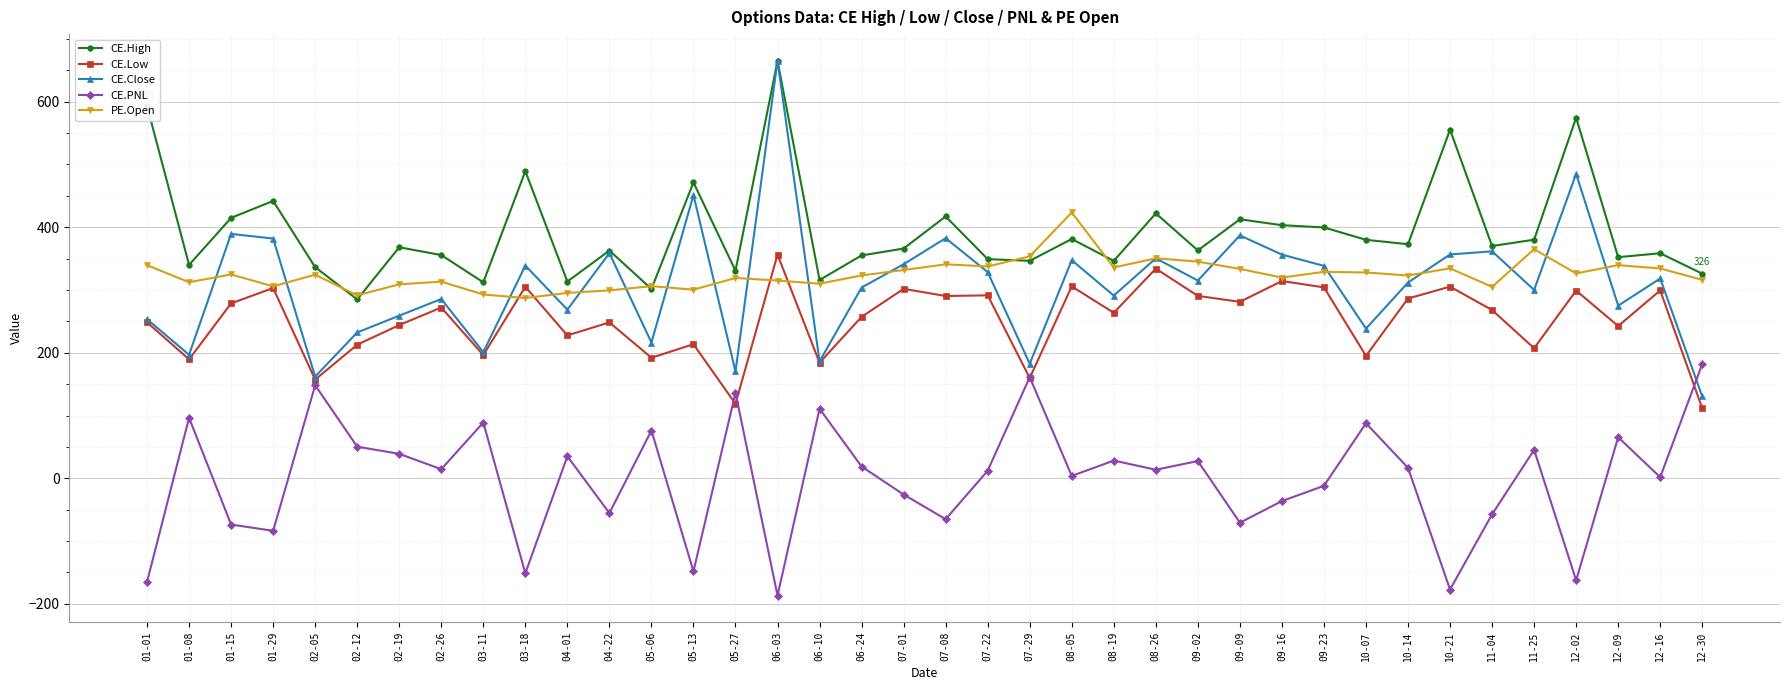

Where is the first local minimum for CE.High?

01-08